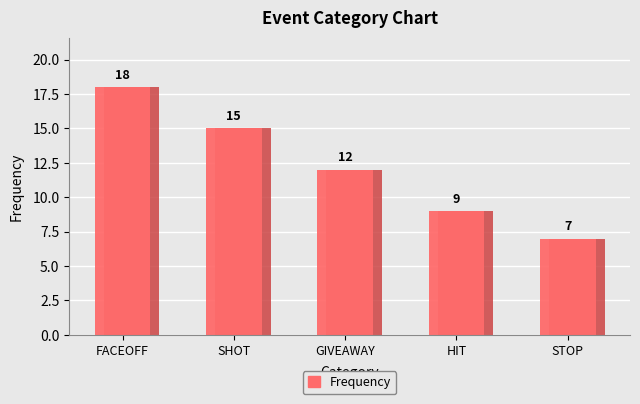

What is the approximate value at HIT?

9